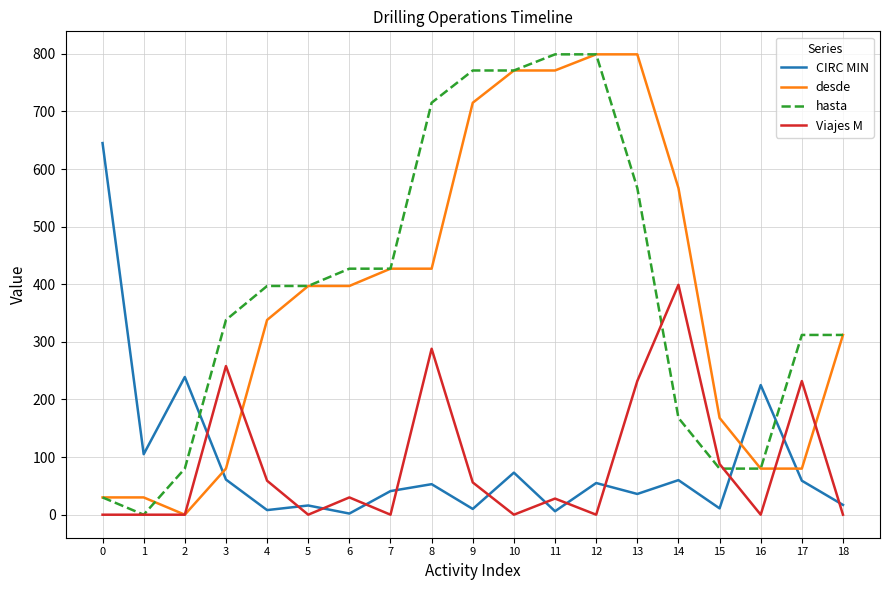

True or false: desde has a value of 89 at 18.

False